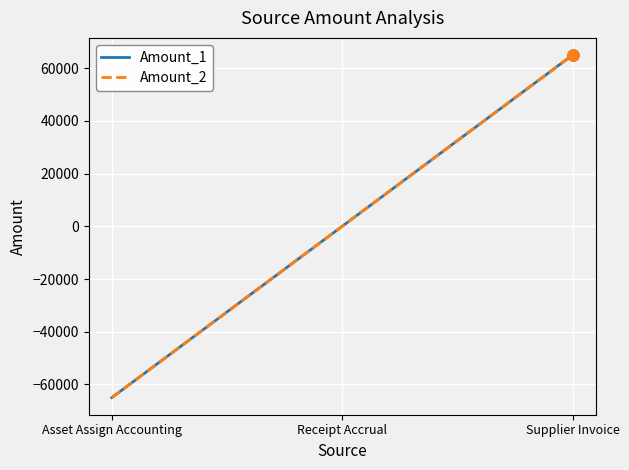

Is this an area chart (filled region under the line)?

No